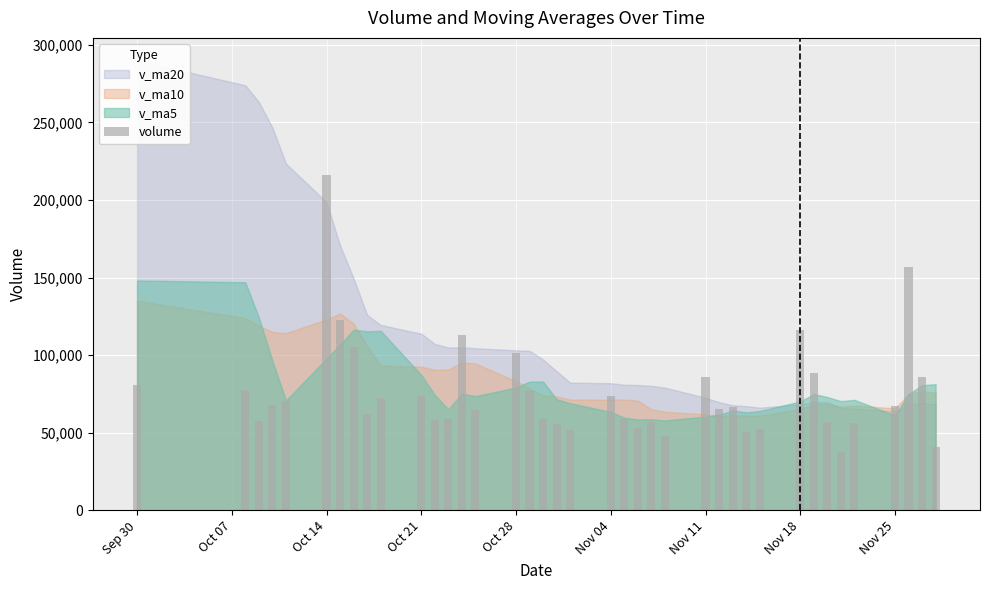

What is the difference between the maximum and minimum values?

178507.5